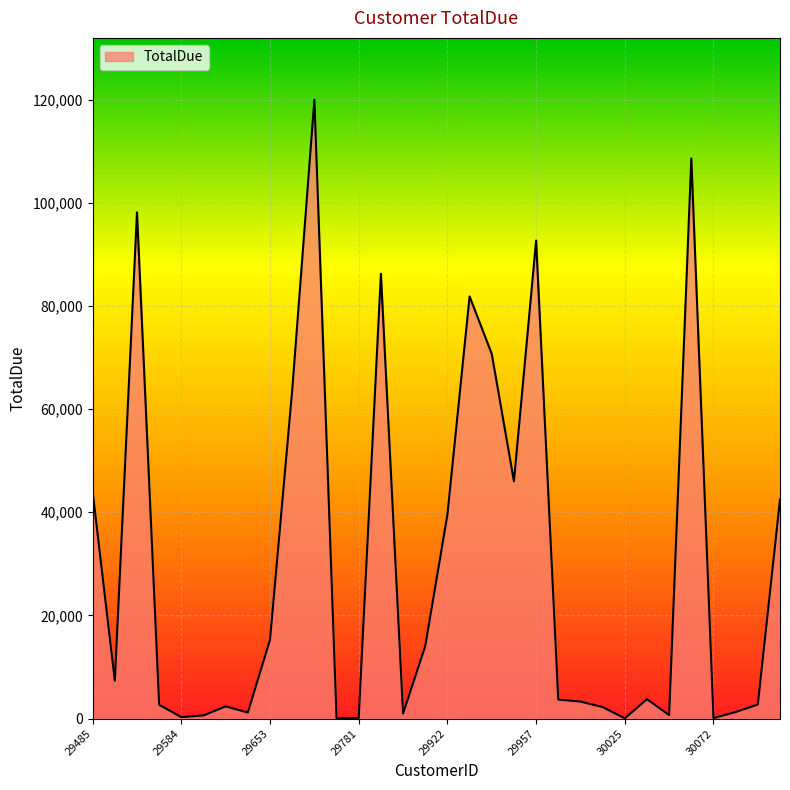

What is the sum of all values?

956303.6